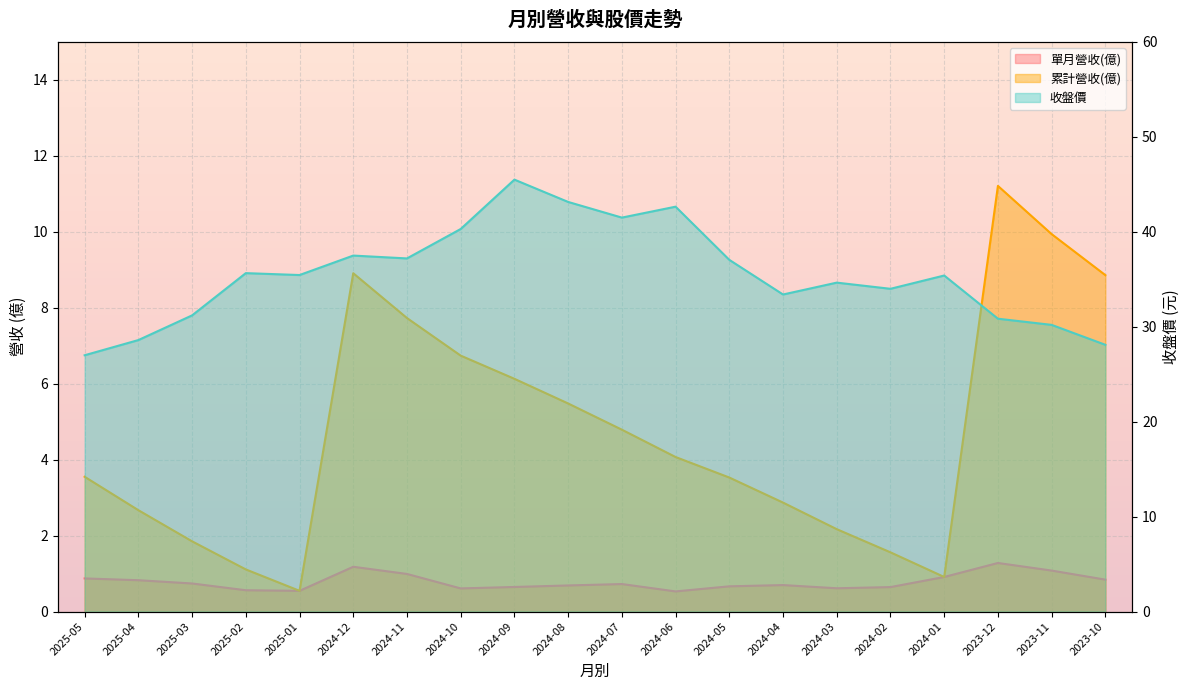

What is the label of the 13th point from the right?

2024-10